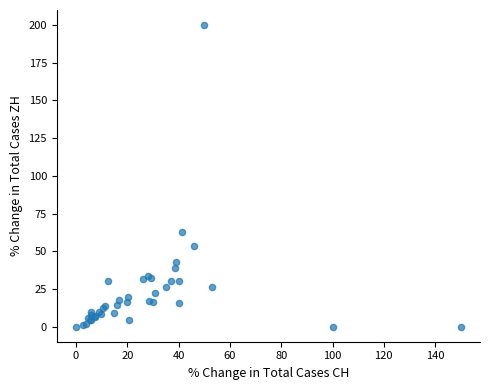

What Y value in the scatter plot is closest to 100?

62.9